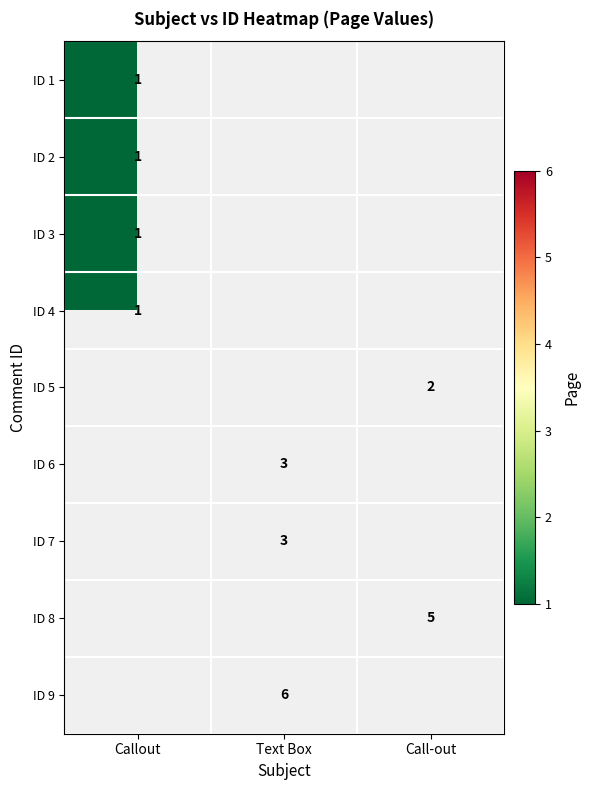

The value of ID 1 at Callout is 0. True or false?

False